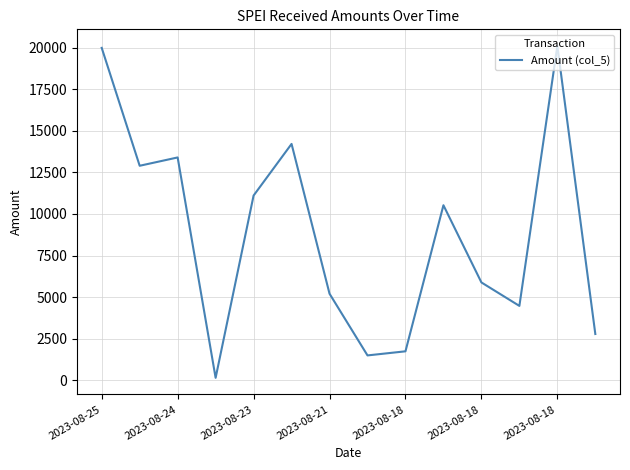

Reading left to right, extract all data points from this chart.

19990.3	12898.6	13398.8	143.0	11107.7	14212.6	5203.6	1491.6	1738.5	10524.5	5881.2	4470.0	20106.5	2779.8